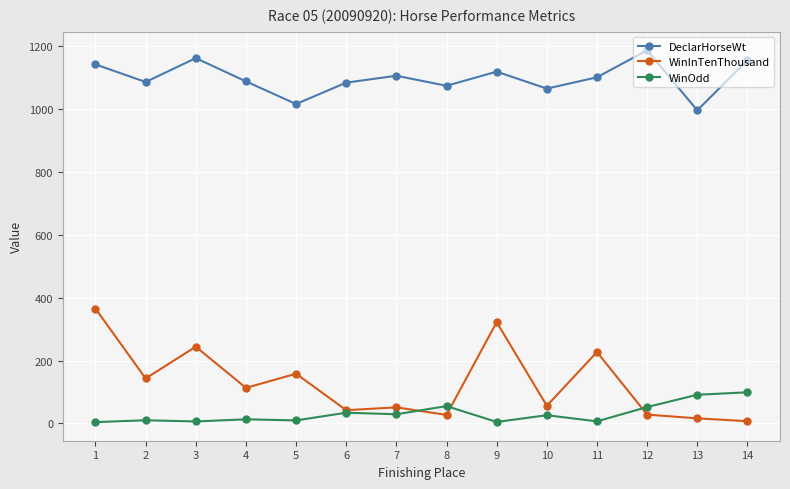

What value does the WinOdd series have at 2?

10.0